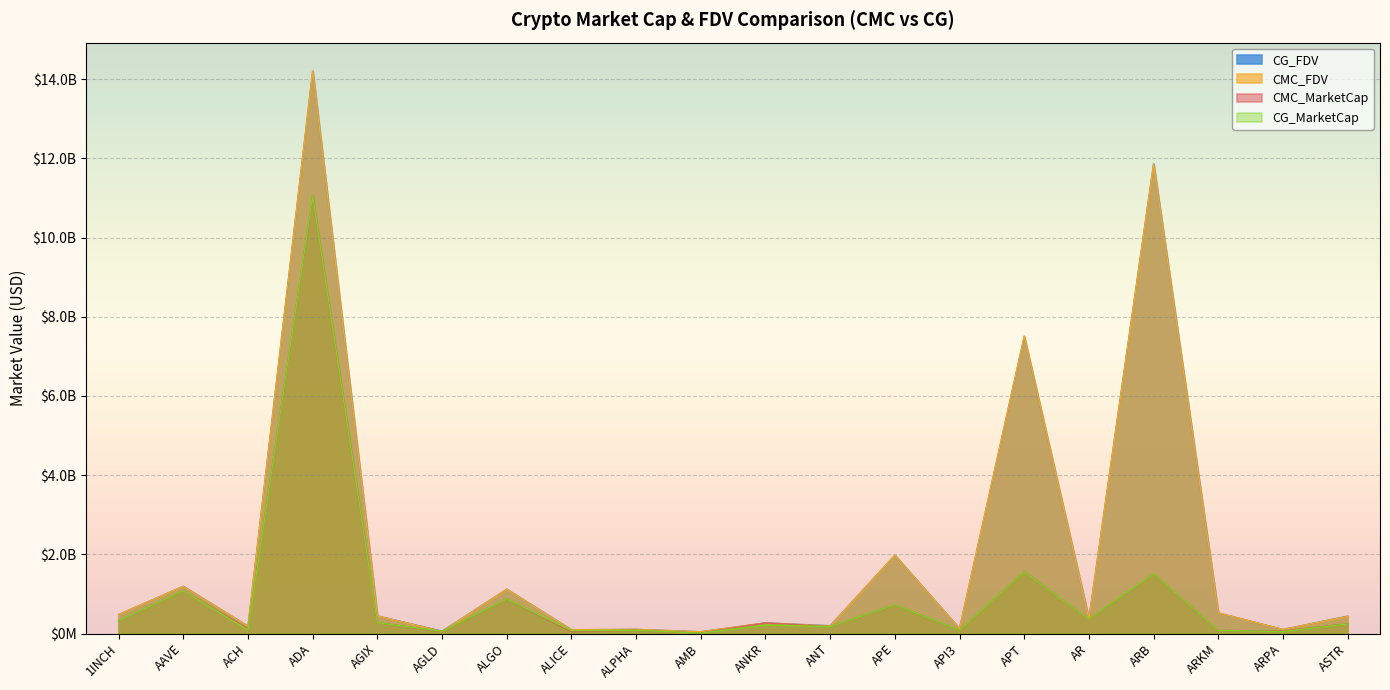

Does the chart display data point markers on the line(s)?

No